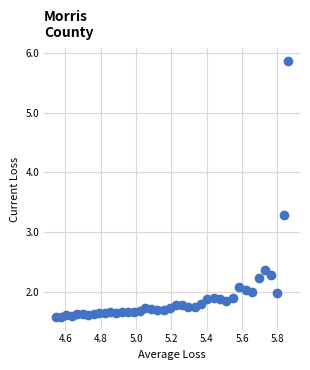

What is the range of X values (max minus min)?

1.3